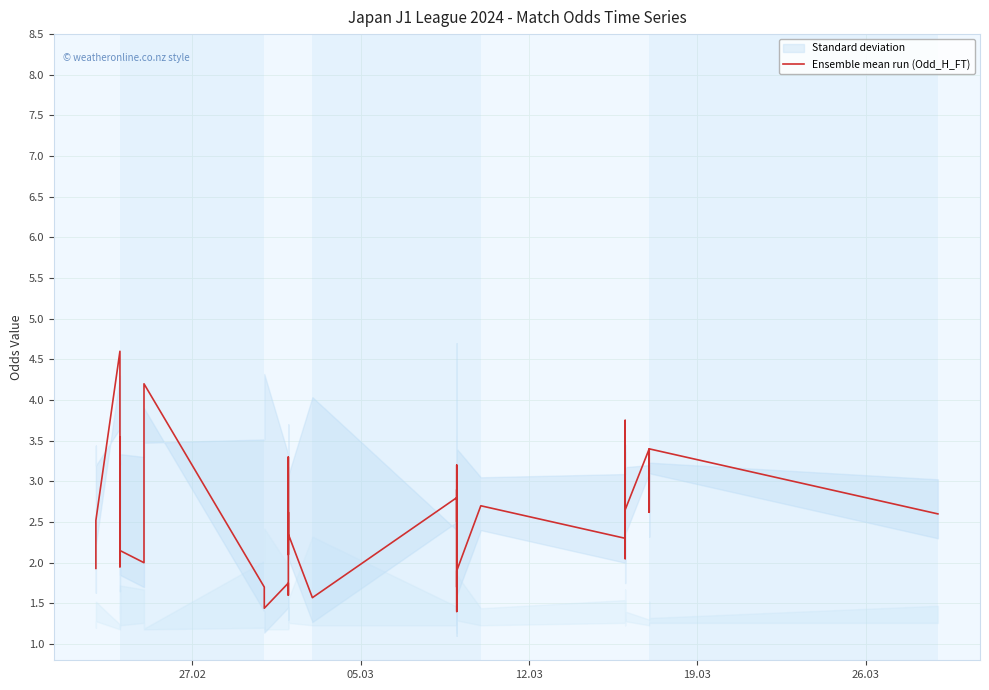

What is the difference between the values at 9 and 7?

2.1